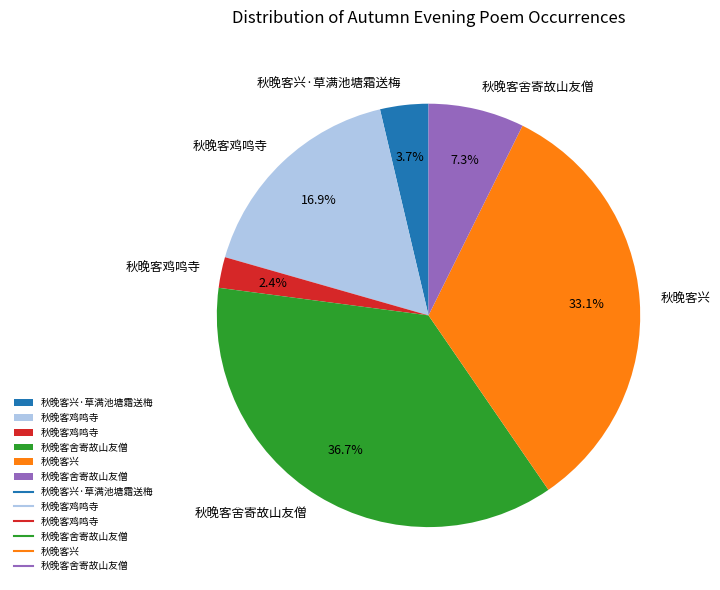

Is there a majority slice in this chart?

No